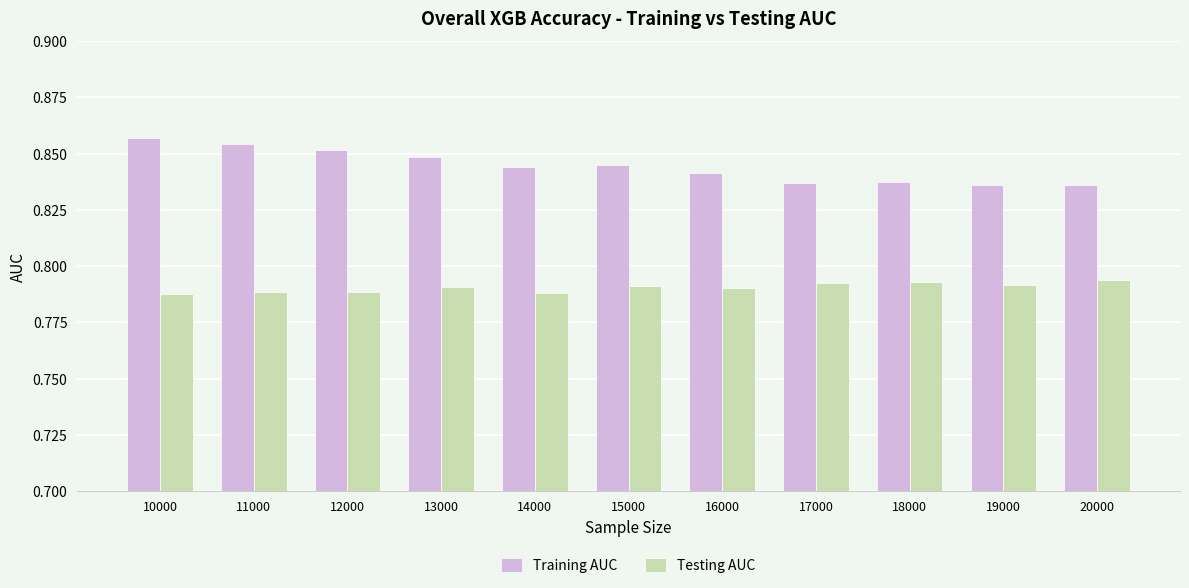

What are all the series names shown in the legend?

Training AUC, Testing AUC